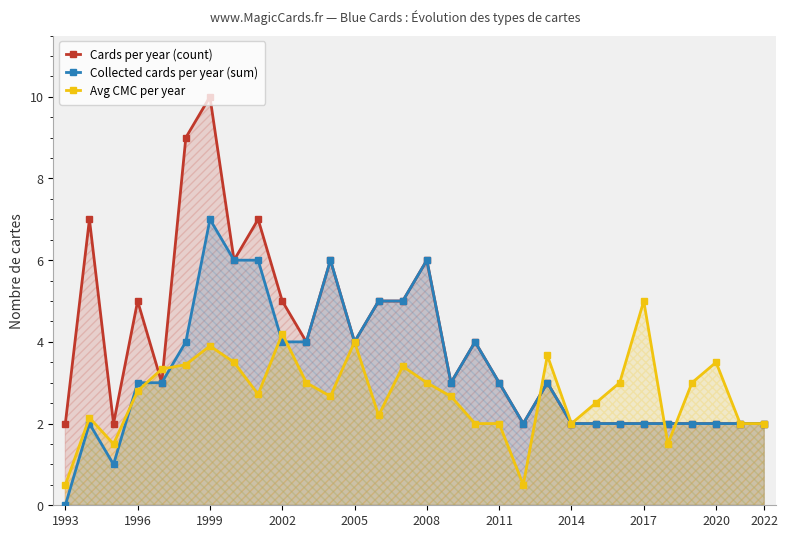

What are all the series names shown in the legend?

Cards per year (count), Collected cards per year (sum), Avg CMC per year